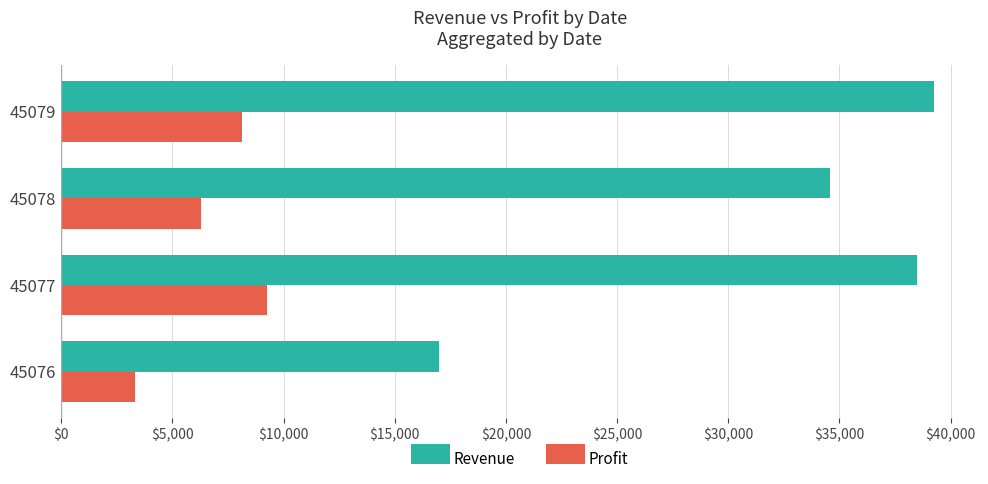

What is the sum of all Revenue values?

129332.5